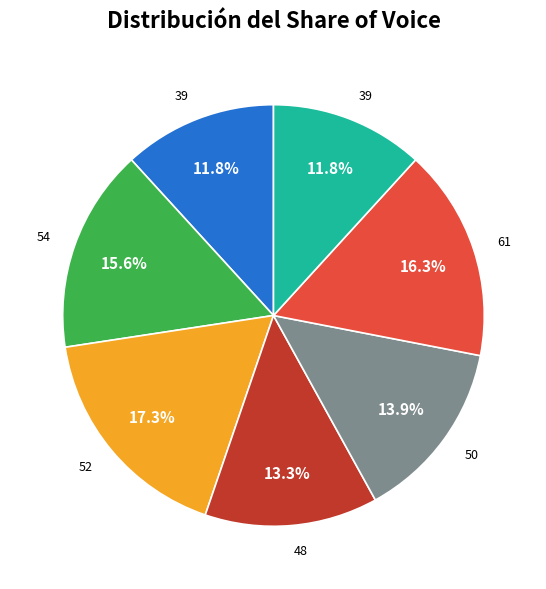

Does any single category account for the majority?

No